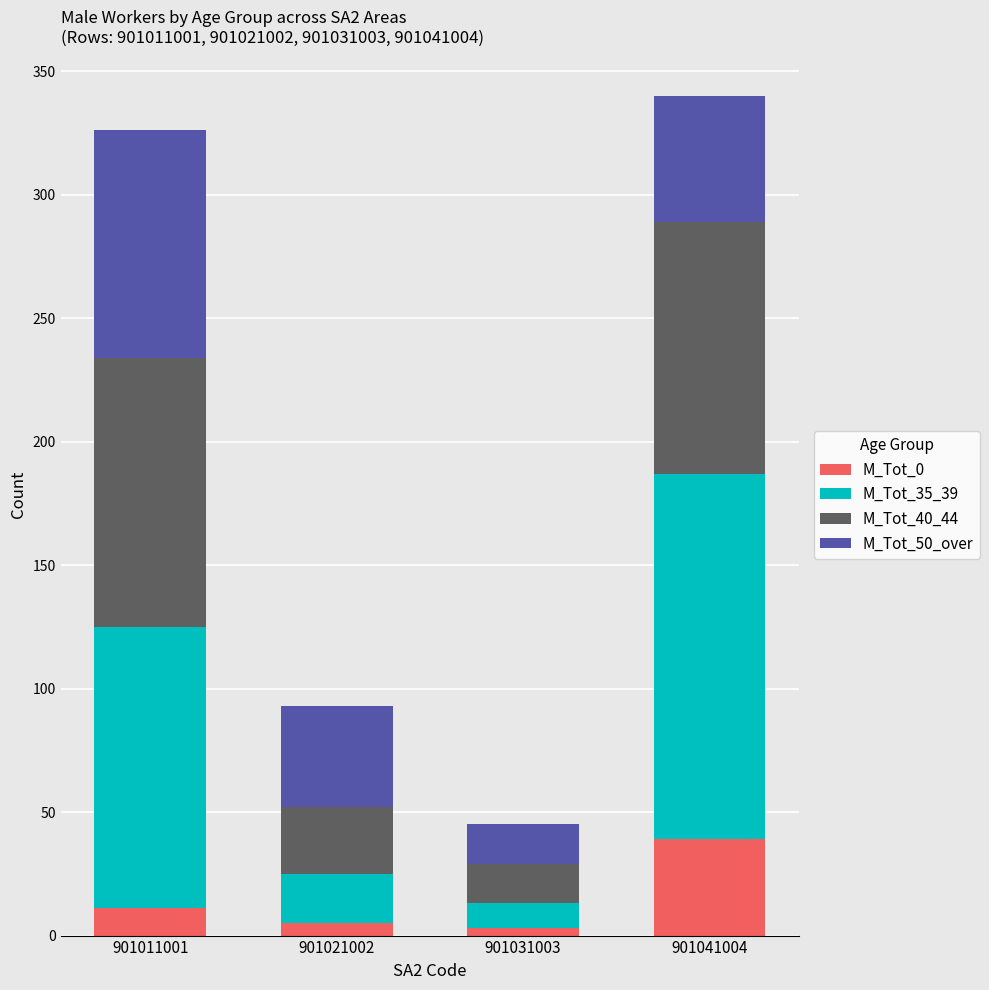

Does the chart contain stacked bars?

Yes